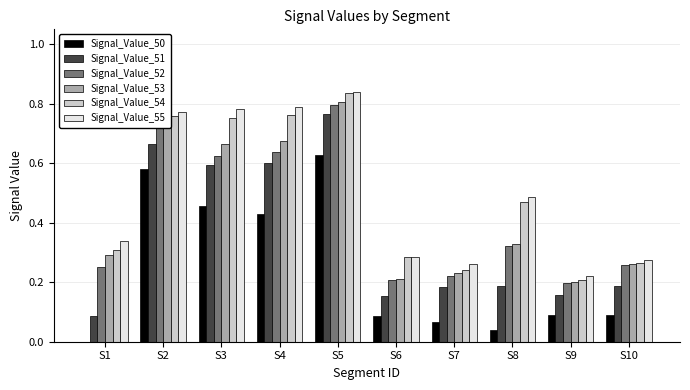

The value of Signal_Value_55 at S7 is 0.3. True or false?

True